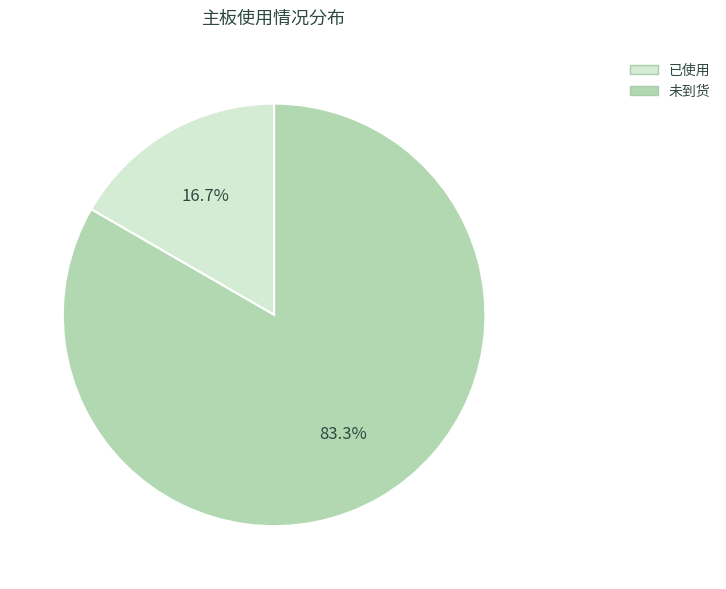

Does 已使用 account for over 50% of the chart?

No